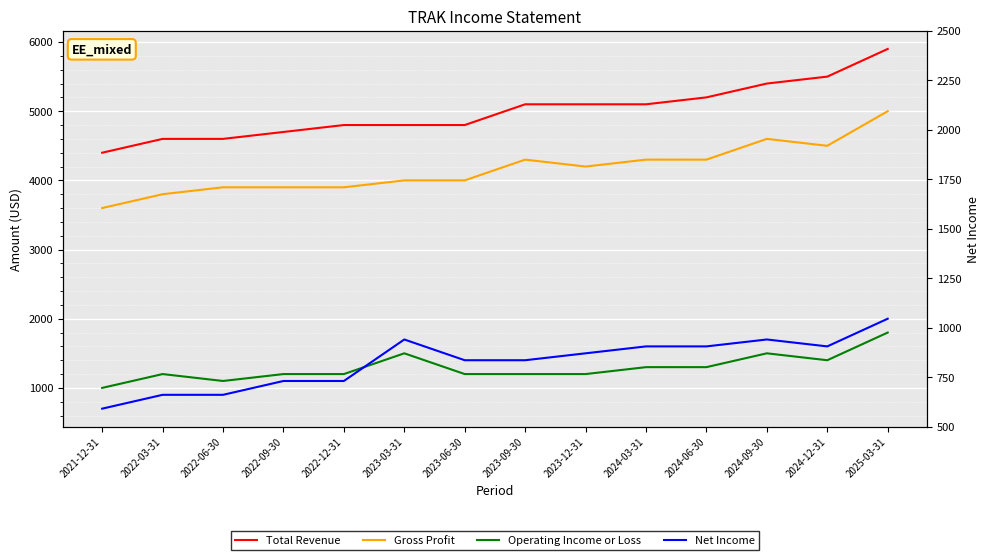

Reading right to left, list all the values displayed in this chart.

Total Revenue: 2025-03-31=5900	2024-12-31=5500	2024-09-30=5400	2024-06-30=5200	2024-03-31=5100	2023-12-31=5100	2023-09-30=5100	2023-06-30=4800	2023-03-31=4800	2022-12-31=4800	2022-09-30=4700	2022-06-30=4600	2022-03-31=4600	2021-12-31=4400
Gross Profit: 2025-03-31=5000	2024-12-31=4500	2024-09-30=4600	2024-06-30=4300	2024-03-31=4300	2023-12-31=4200	2023-09-30=4300	2023-06-30=4000	2023-03-31=4000	2022-12-31=3900	2022-09-30=3900	2022-06-30=3900	2022-03-31=3800	2021-12-31=3600
Operating Income or Loss: 2025-03-31=1800	2024-12-31=1400	2024-09-30=1500	2024-06-30=1300	2024-03-31=1300	2023-12-31=1200	2023-09-30=1200	2023-06-30=1200	2023-03-31=1500	2022-12-31=1200	2022-09-30=1200	2022-06-30=1100	2022-03-31=1200	2021-12-31=1000
Net Income: 2025-03-31=2000	2024-12-31=1600	2024-09-30=1700	2024-06-30=1600	2024-03-31=1600	2023-12-31=1500	2023-09-30=1400	2023-06-30=1400	2023-03-31=1700	2022-12-31=1100	2022-09-30=1100	2022-06-30=900	2022-03-31=900	2021-12-31=700